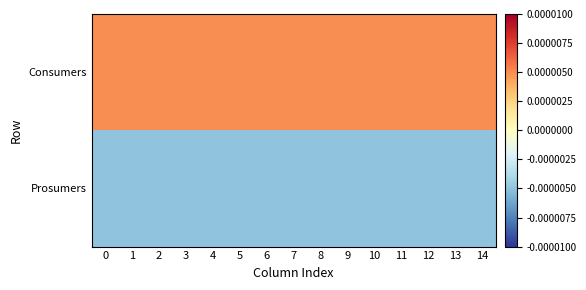

How many data points does each series have?

15